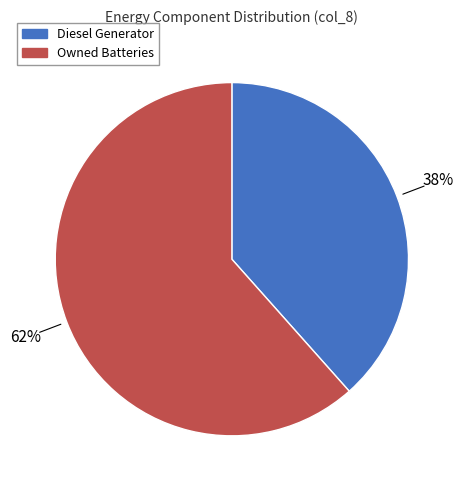

To the nearest percent, what is the combined percentage of Owned Batteries and Diesel Generator?

100%